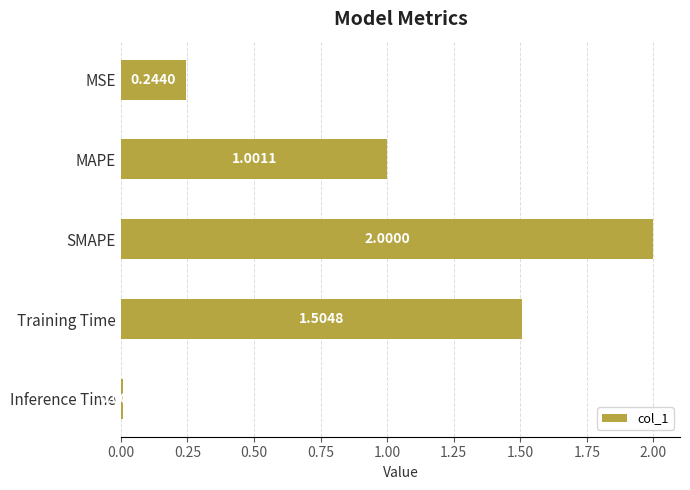

What is the maximum value shown in the chart?

2.0